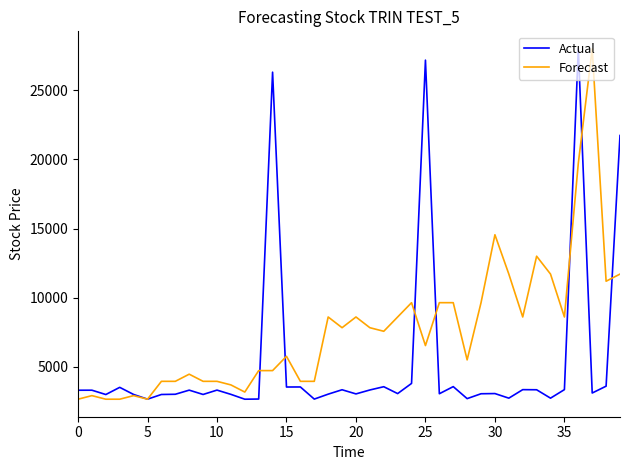

Which series has the largest total across all categories?

Forecast